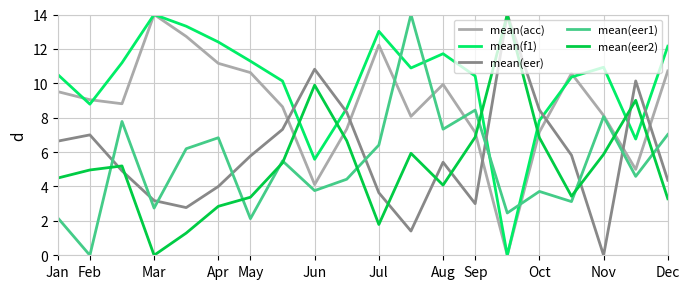

Which series has the largest total across all categories?

mean(f1)